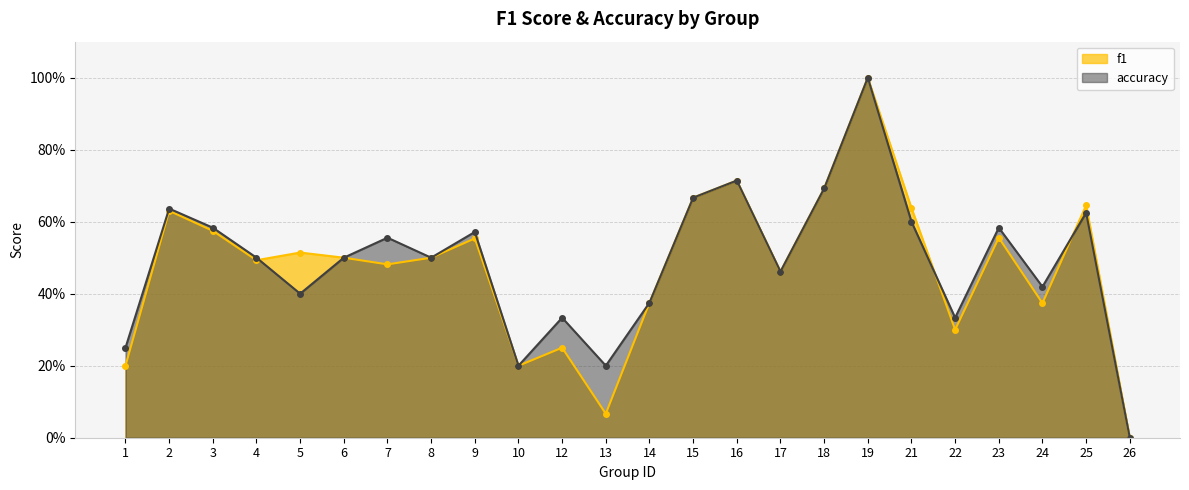

What is the value of the accuracy point at the 18th from the left?

1.0